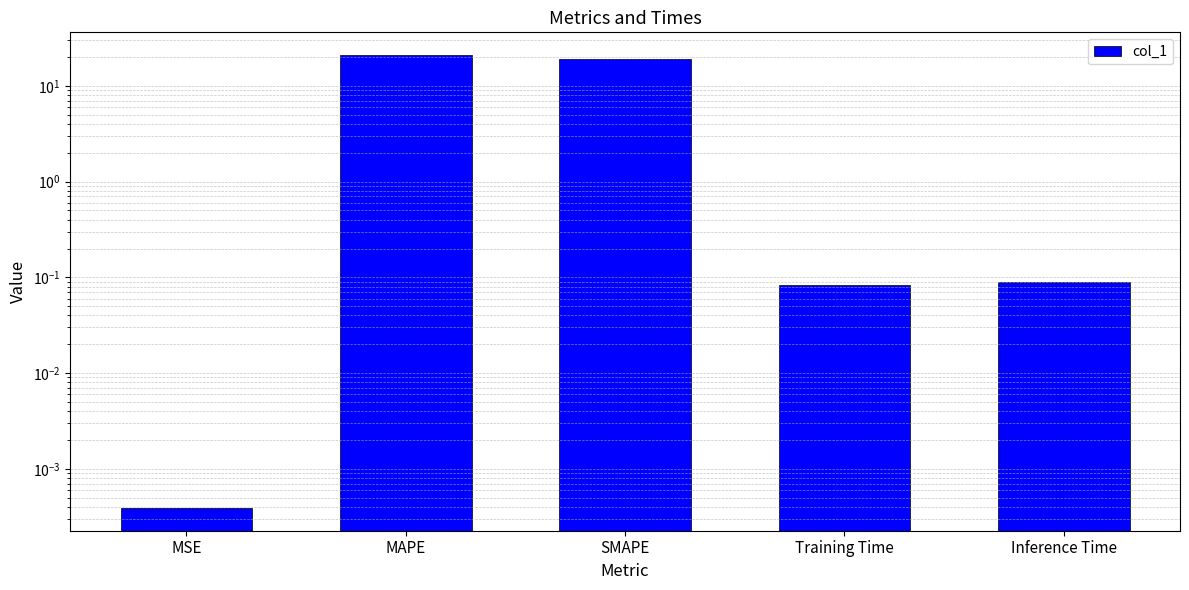

True or false: the data shows 0.0 at Inference Time.

False